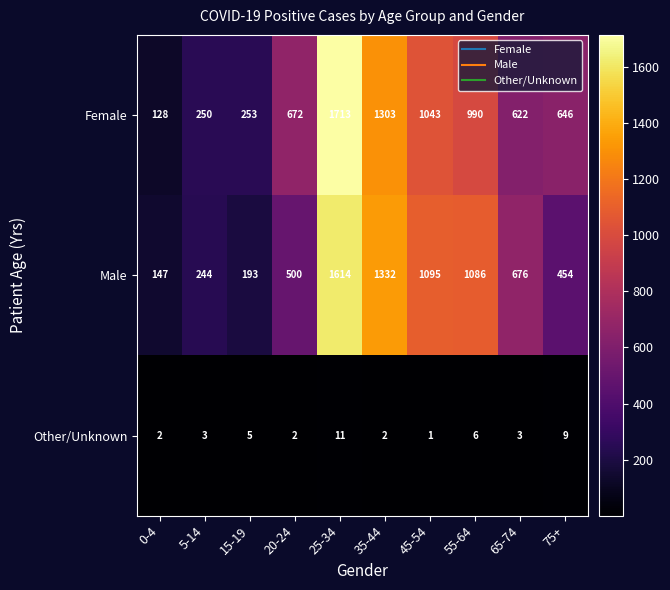

What value does the Female series have at 75+, to the nearest 100?

600